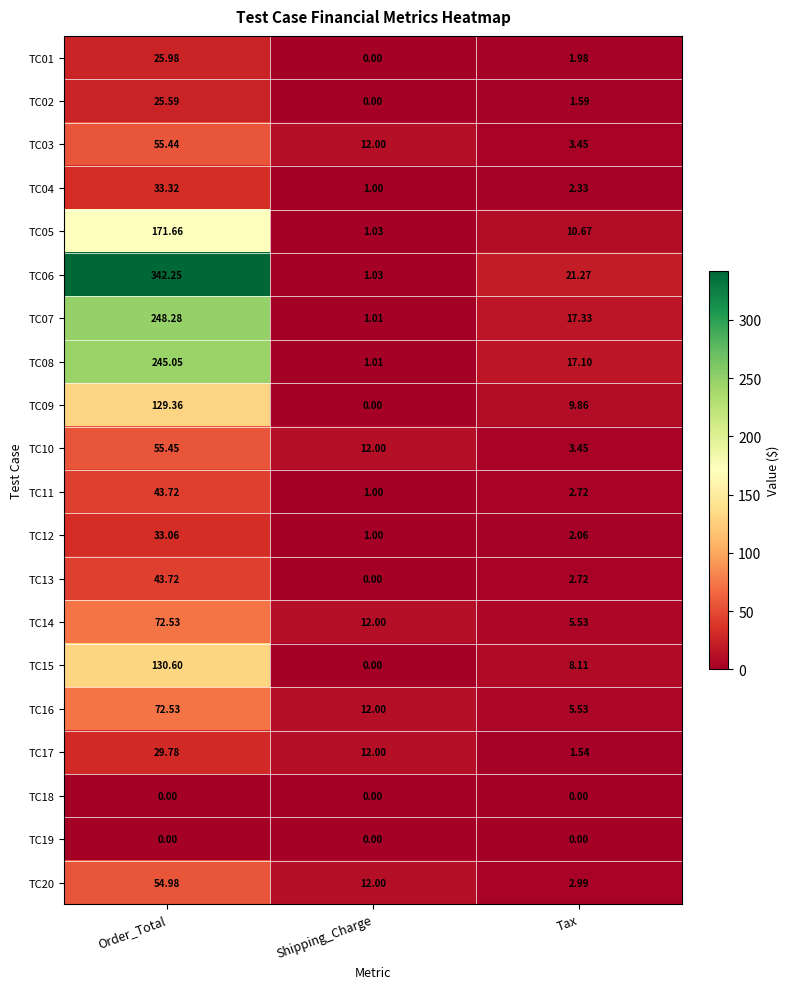

Which category has the highest value in the TC11 series?

Order_Total